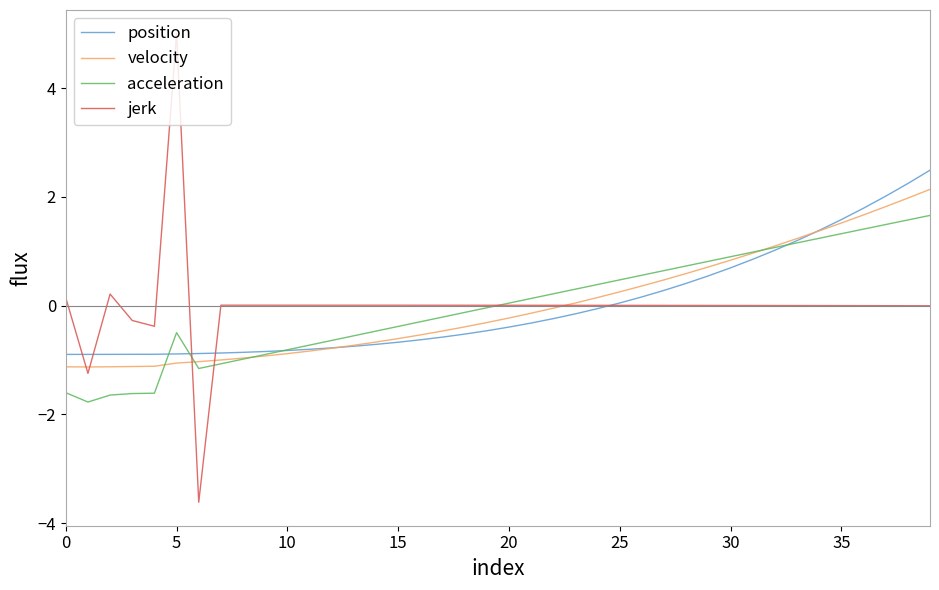

What is the minimum value for position?

-0.9